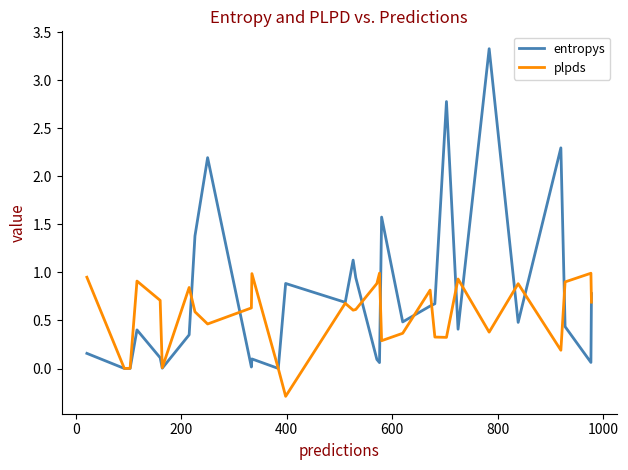

What is the sum of all plpds values?

16.7